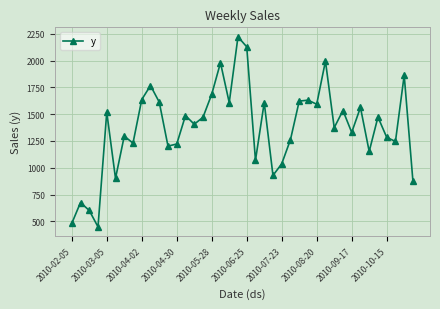

Does the chart display data point markers on the line(s)?

Yes